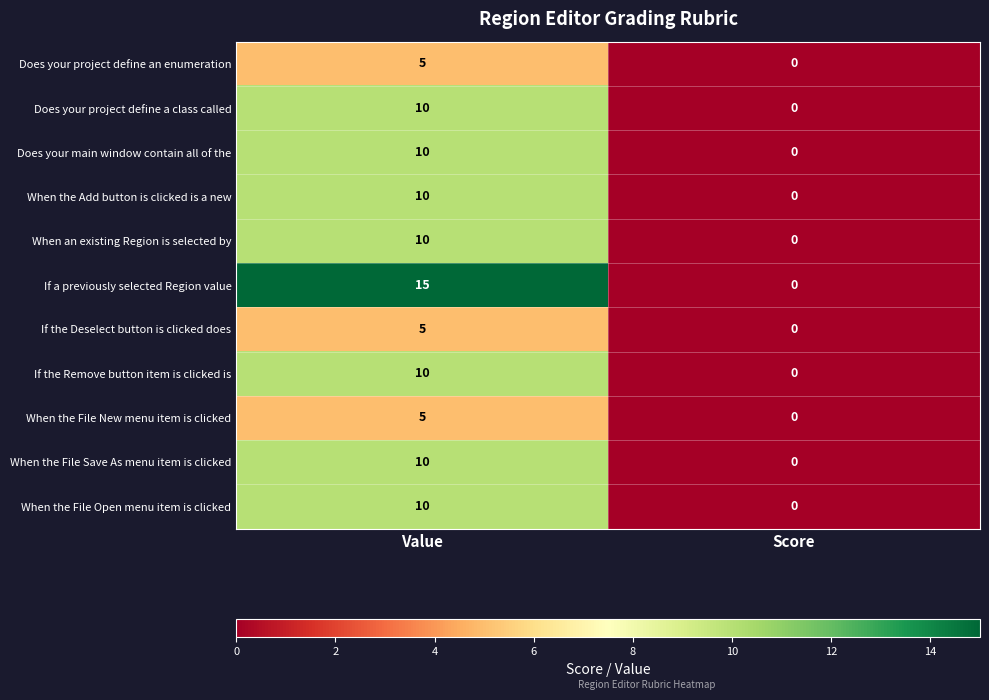

What is the average value of the When the File Open menu item is clicked series?

5